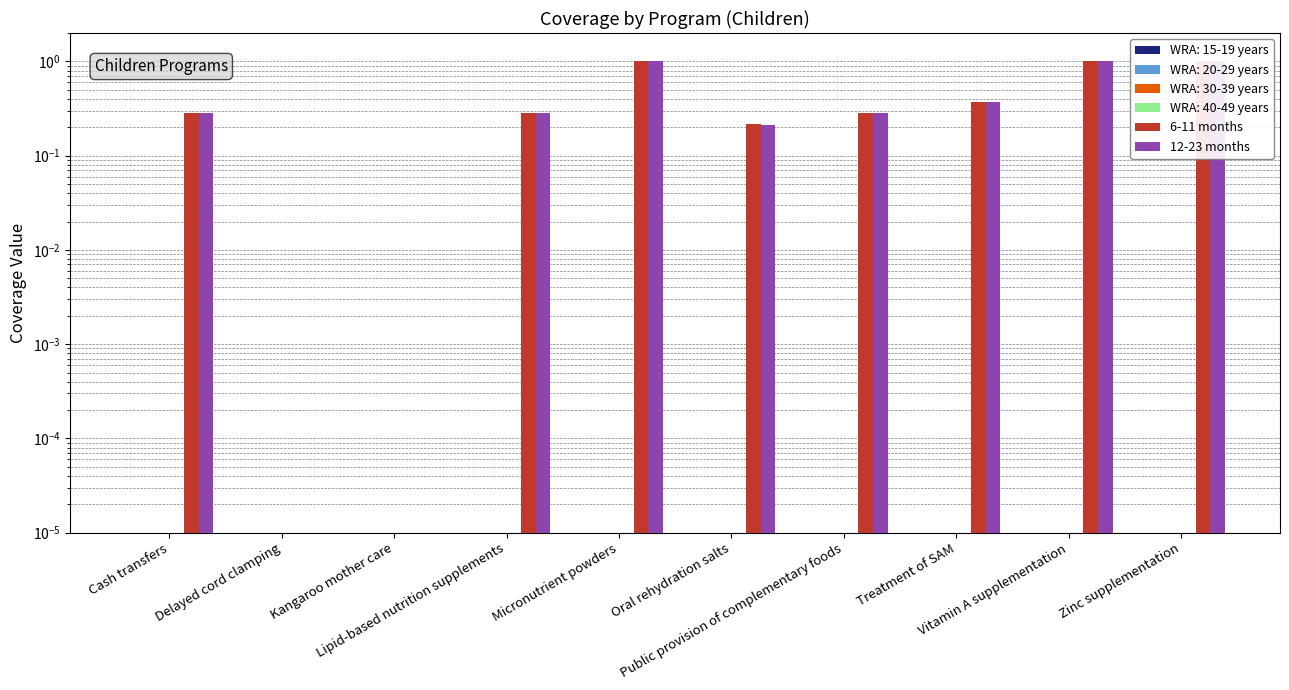

What is the sum of all 6-11 months values?

4.4